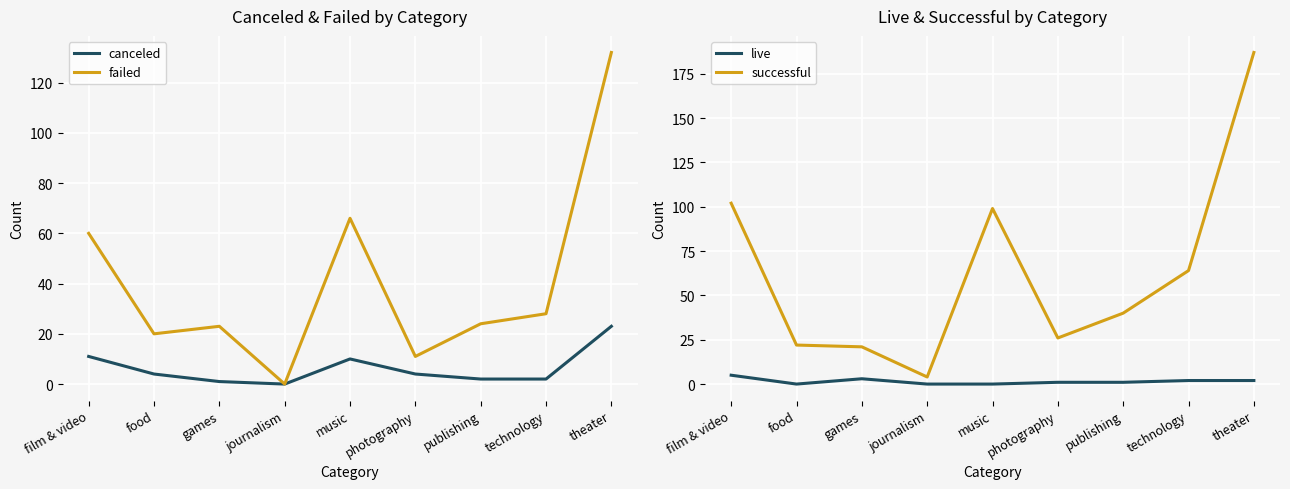

Count the live values in the range 0 to 2.

7